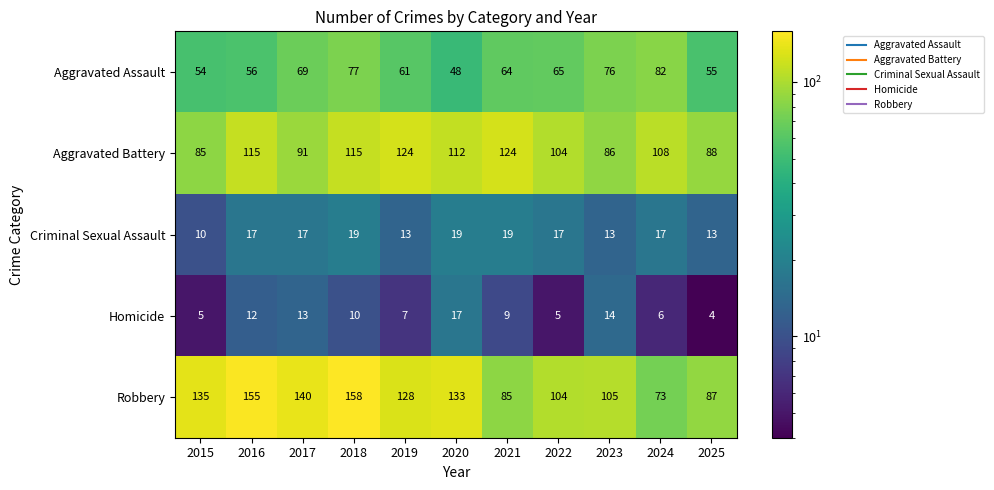

What is the difference between the second highest and second lowest values in the Homicide series?

9